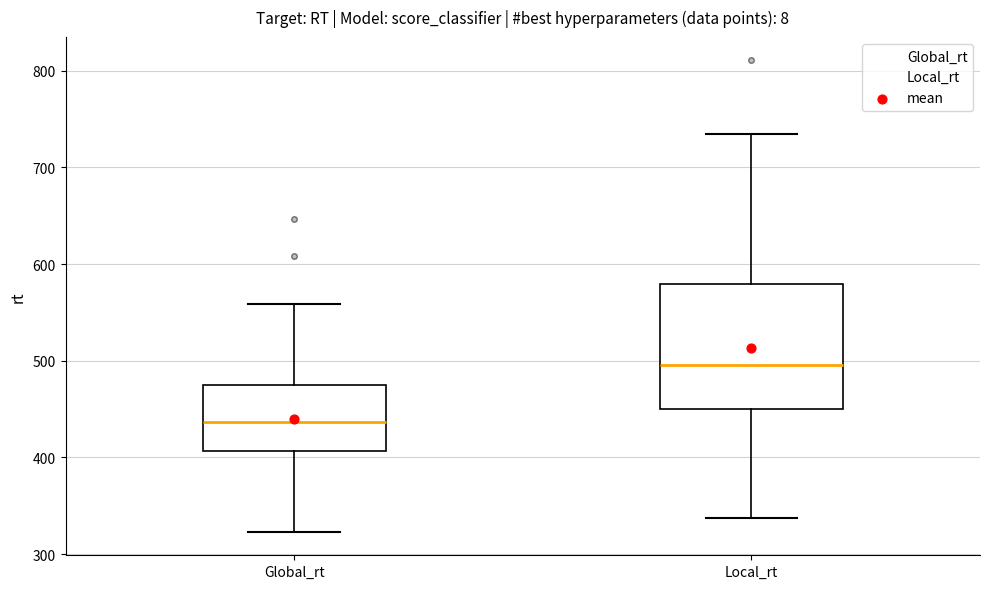

Where is the lower edge of the box for Local_rt on the y-axis? The values are not printed on the chart, so give them approximately, as read against the axis.

450